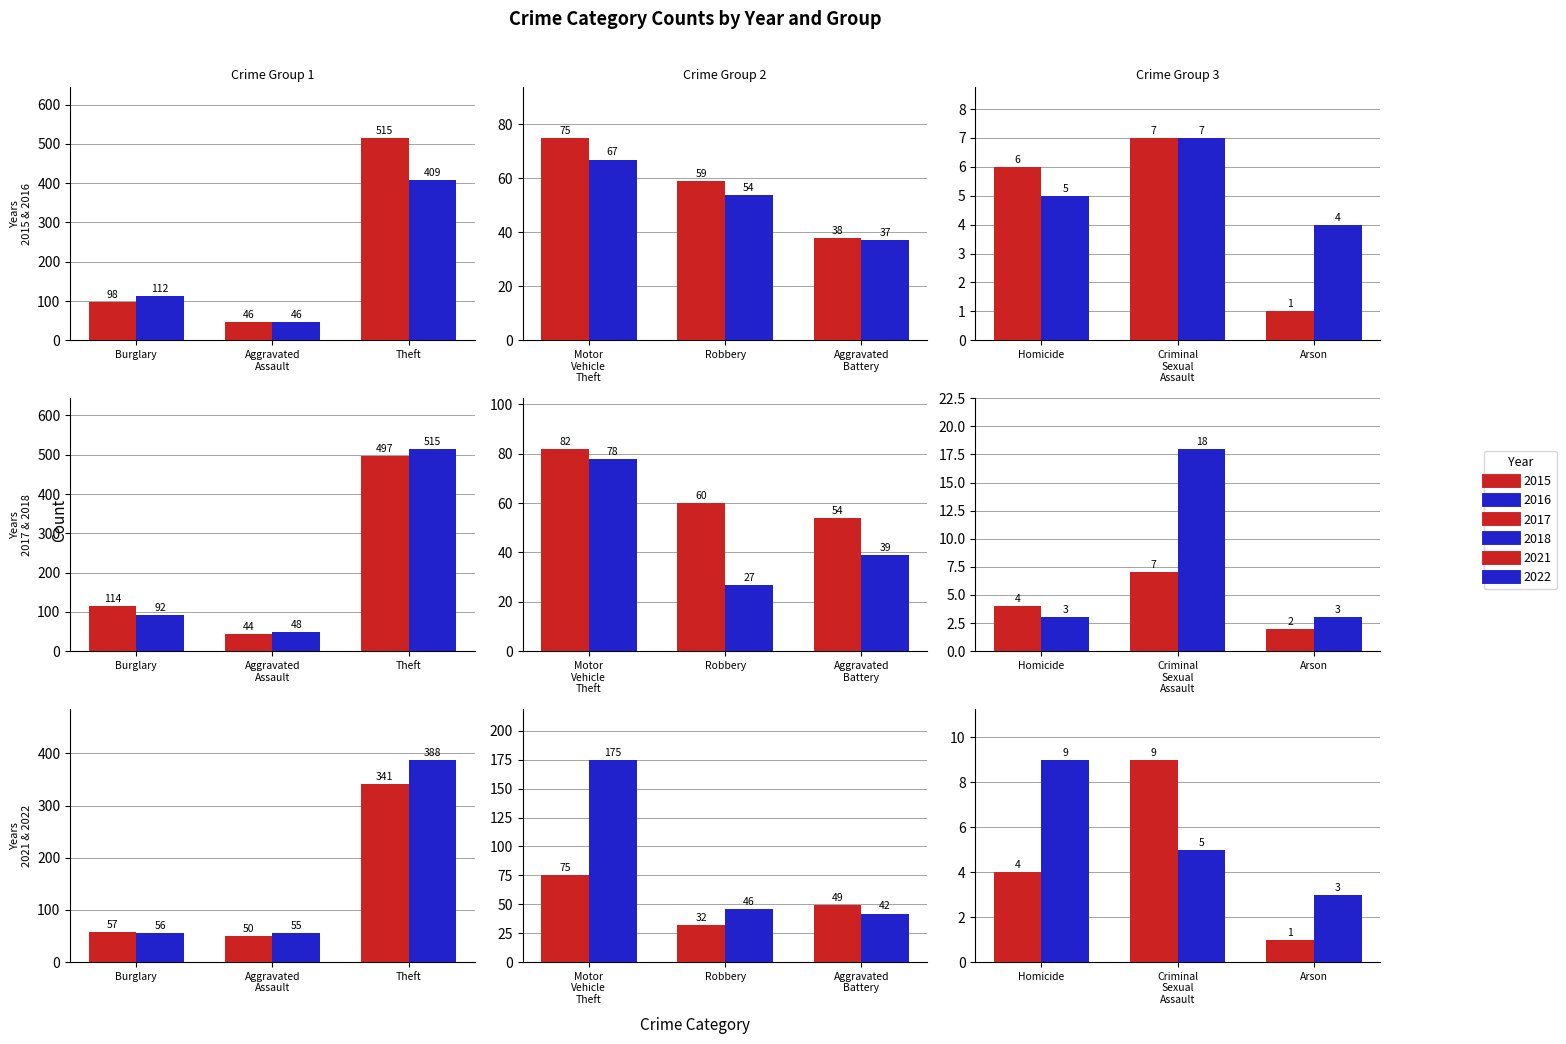

Which series has the largest range (max minus min)?

2015